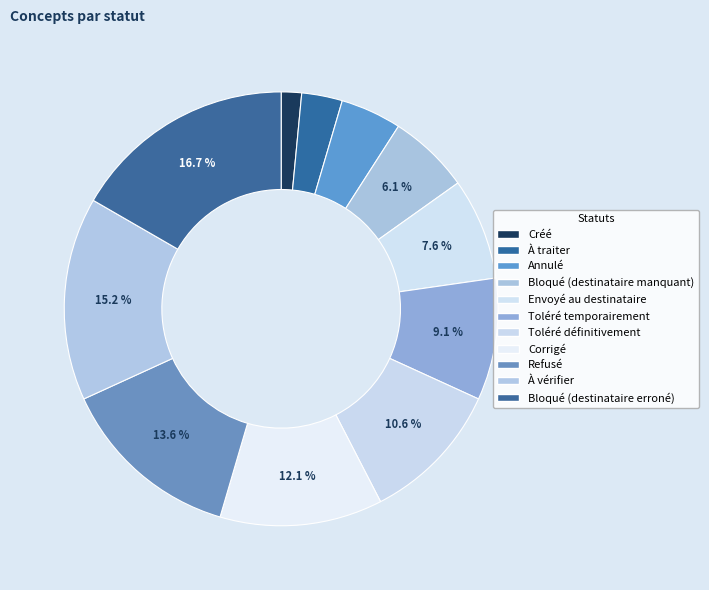

The Créé slice represents 10% of the pie. True or false?

False